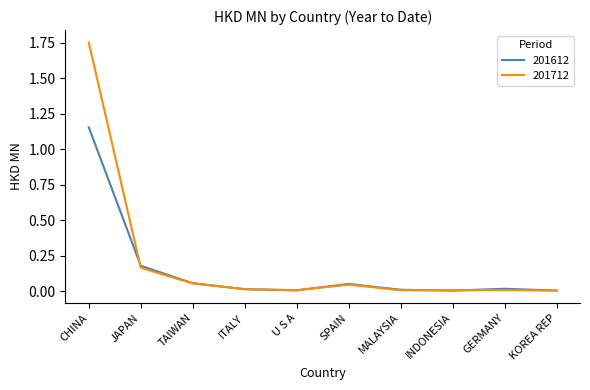

True or false: 201612 has a value of 0.0 at U S A.

True